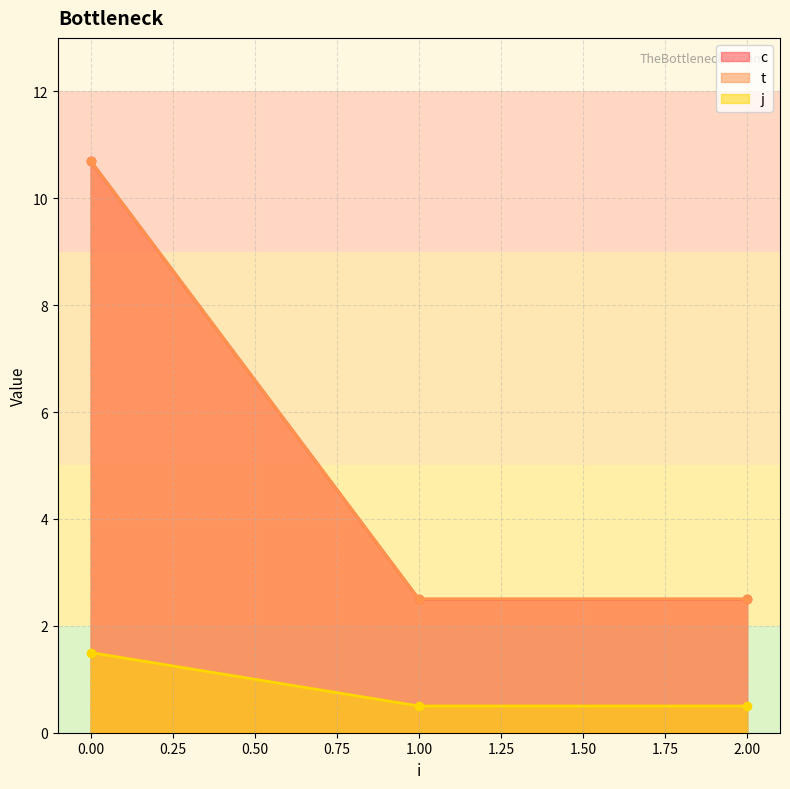

Which series changed the most between 0 and 1?

c